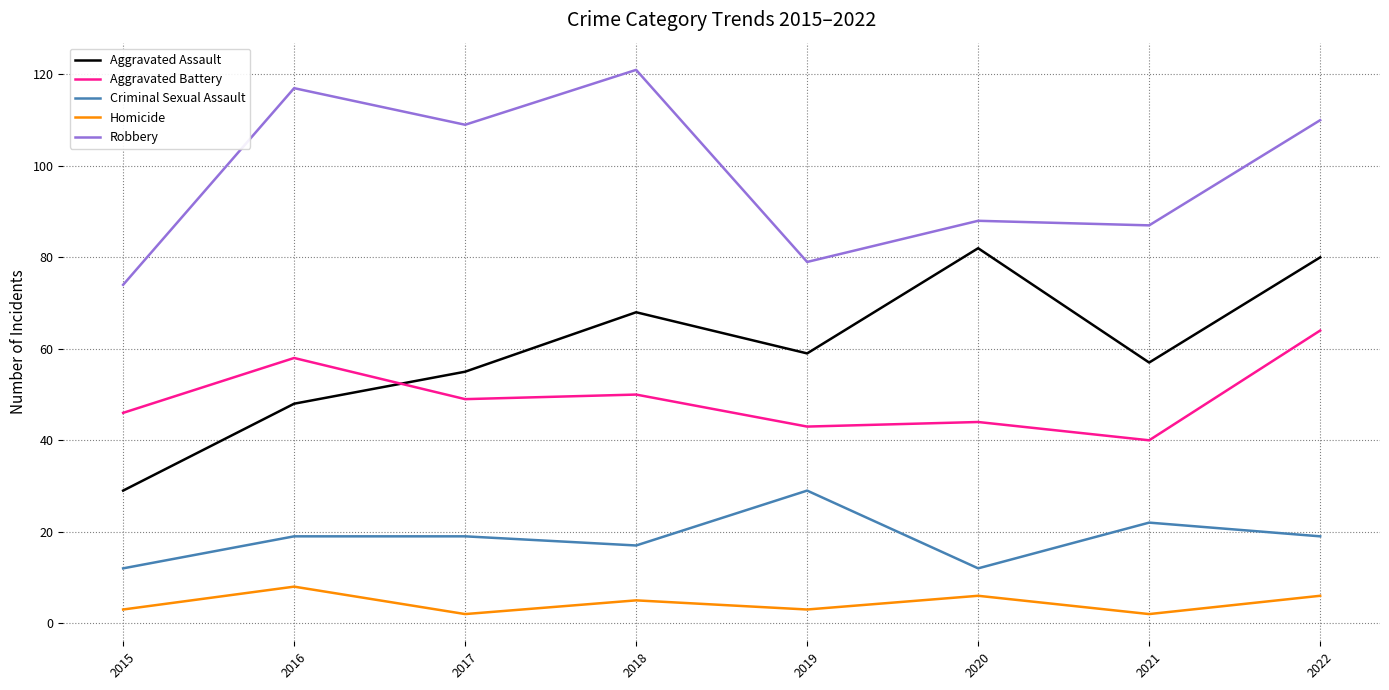

Reading right to left, extract all data points from this chart.

Aggravated Assault: 2022=80	2021=57	2020=82	2019=59	2018=68	2017=55	2016=48	2015=29
Aggravated Battery: 2022=64	2021=40	2020=44	2019=43	2018=50	2017=49	2016=58	2015=46
Criminal Sexual Assault: 2022=19	2021=22	2020=12	2019=29	2018=17	2017=19	2016=19	2015=12
Homicide: 2022=6	2021=2	2020=6	2019=3	2018=5	2017=2	2016=8	2015=3
Robbery: 2022=110	2021=87	2020=88	2019=79	2018=121	2017=109	2016=117	2015=74